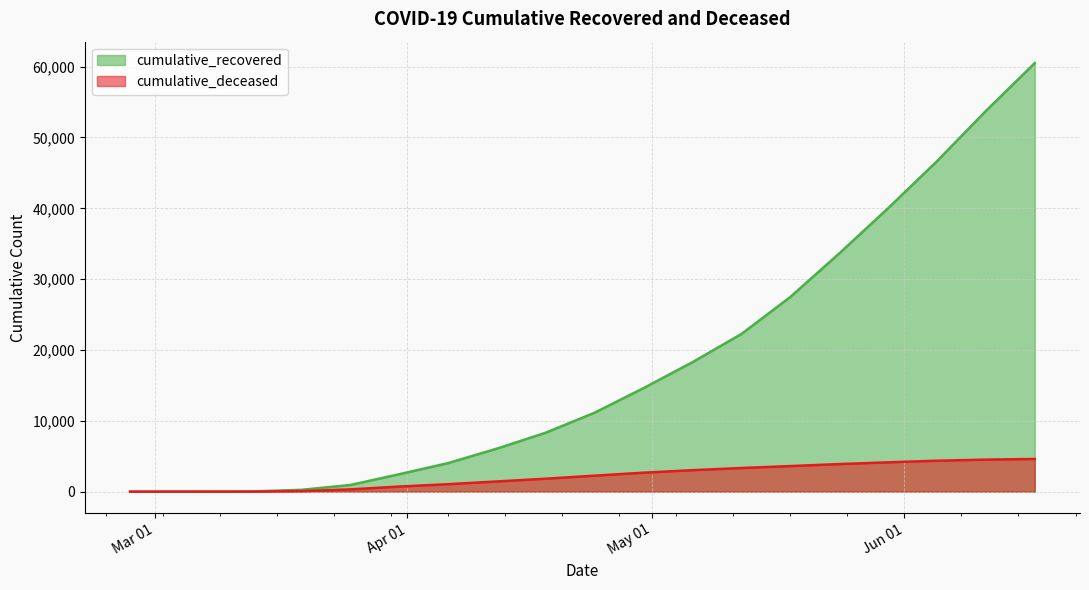

What is the sum of all cumulative_recovered values?

350426